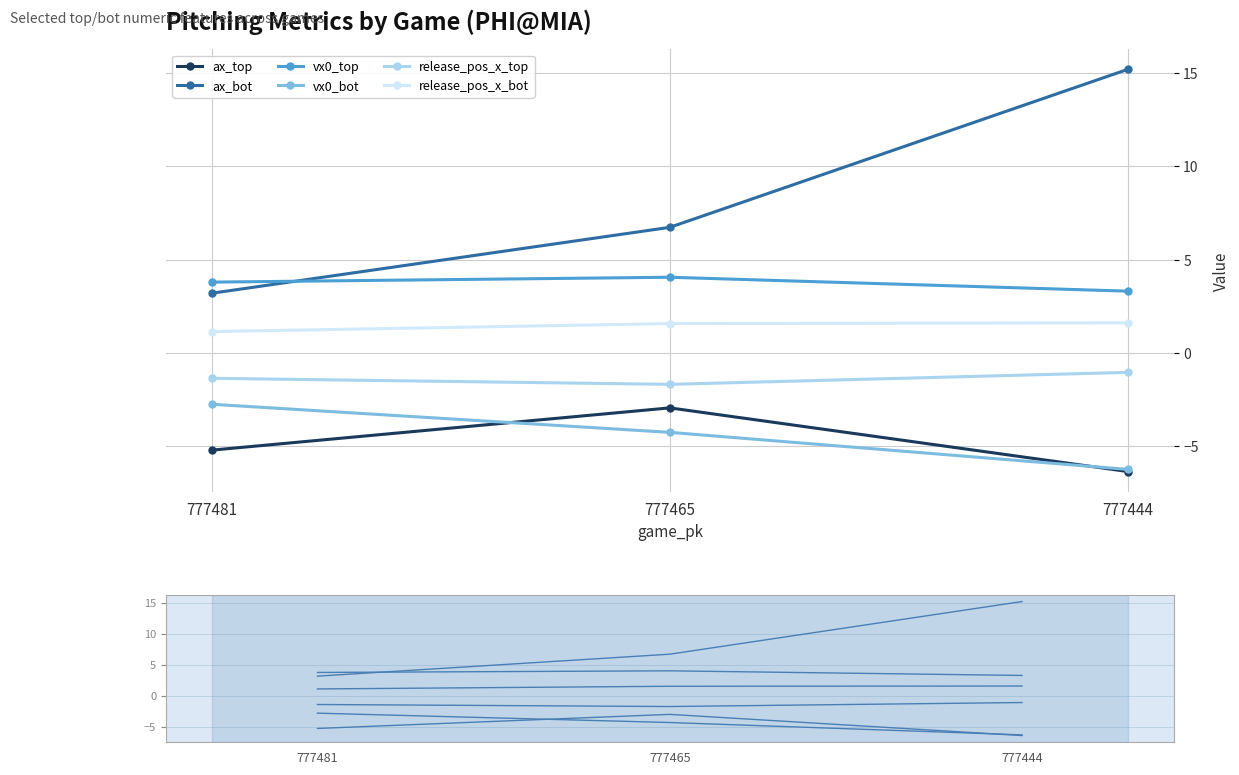

Reading left to right, extract all data points from this chart.

ax_top: 777481=-5.2	777465=-3.0	777444=-6.4
ax_bot: 777481=3.2	777465=6.7	777444=15.2
vx0_top: 777481=3.8	777465=4.0	777444=3.3
vx0_bot: 777481=-2.8	777465=-4.3	777444=-6.3
release_pos_x_top: 777481=-1.4	777465=-1.7	777444=-1.1
release_pos_x_bot: 777481=1.1	777465=1.6	777444=1.6